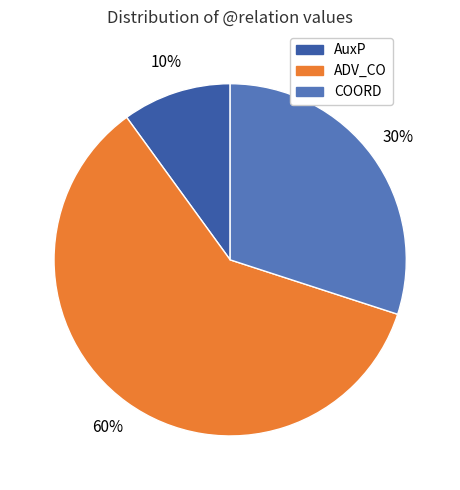

Which has a higher value, AuxP or COORD?

COORD